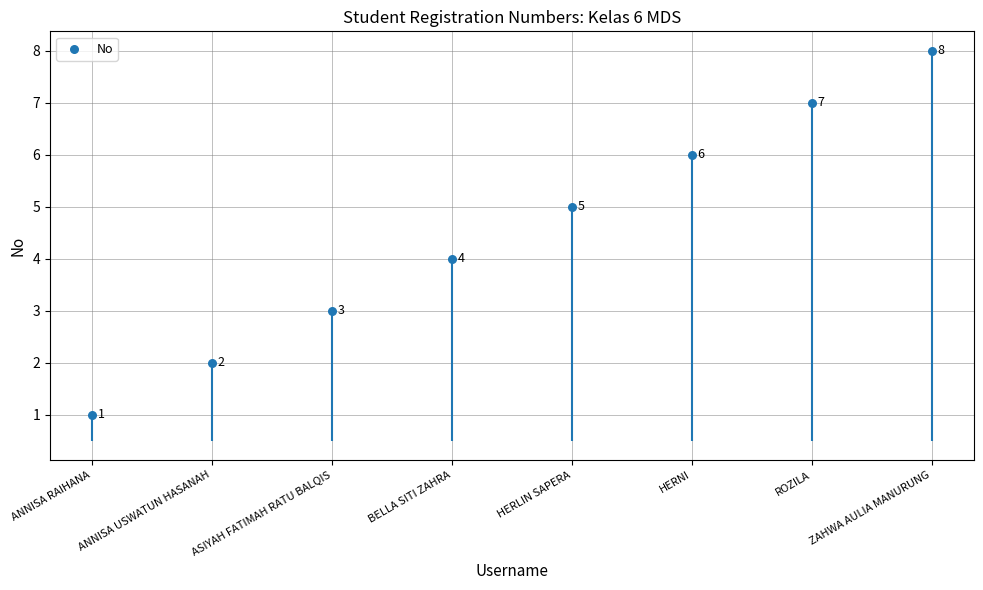

Between HERLIN SAPERA and ROZILA, which is larger?

ROZILA